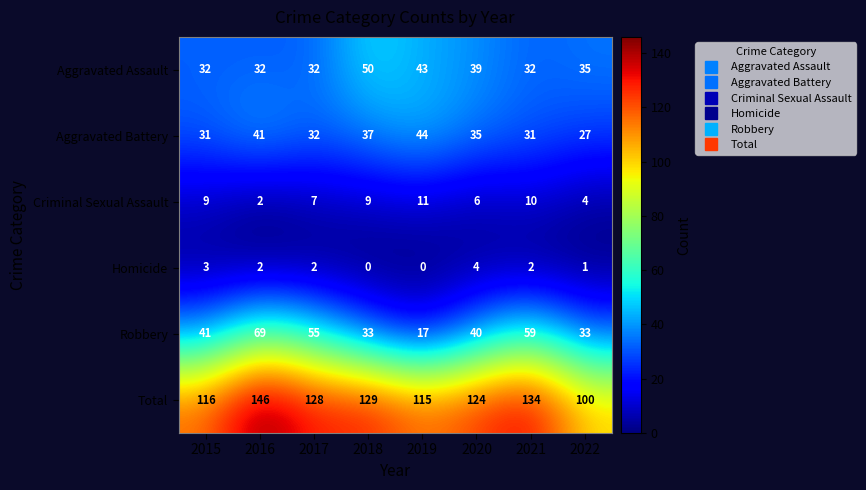

What is the difference between the maximum and minimum values in the Criminal Sexual Assault series?

9